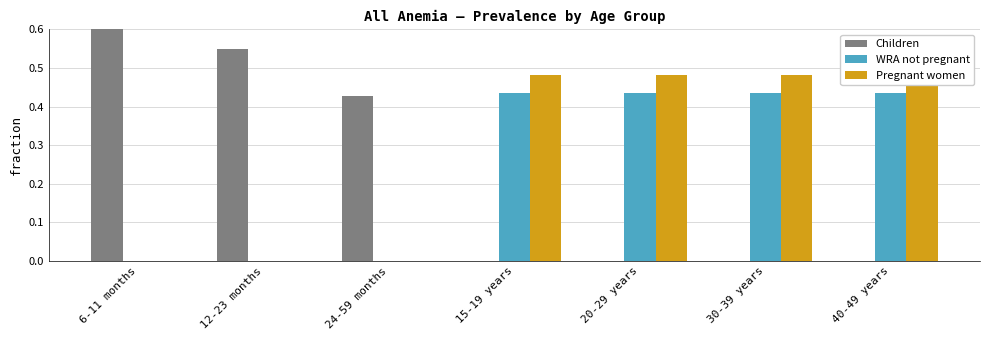

What is the label of the 4th bar from the left?

15-19 years